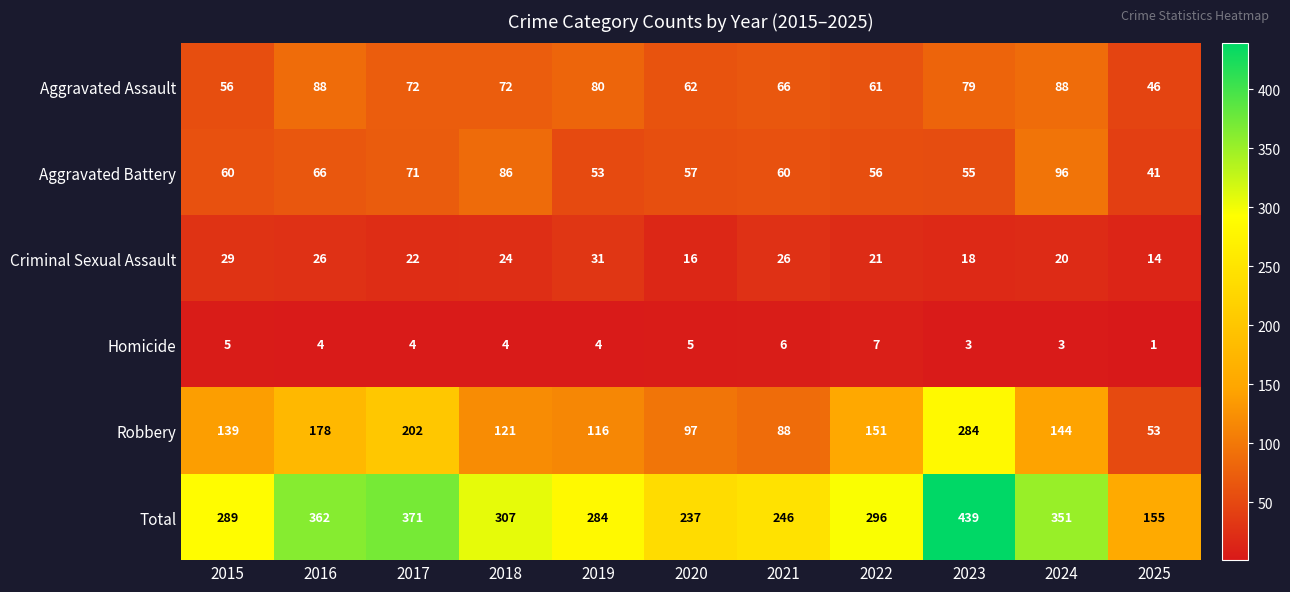

True or false: Total has a value of 155 at 2025.

True